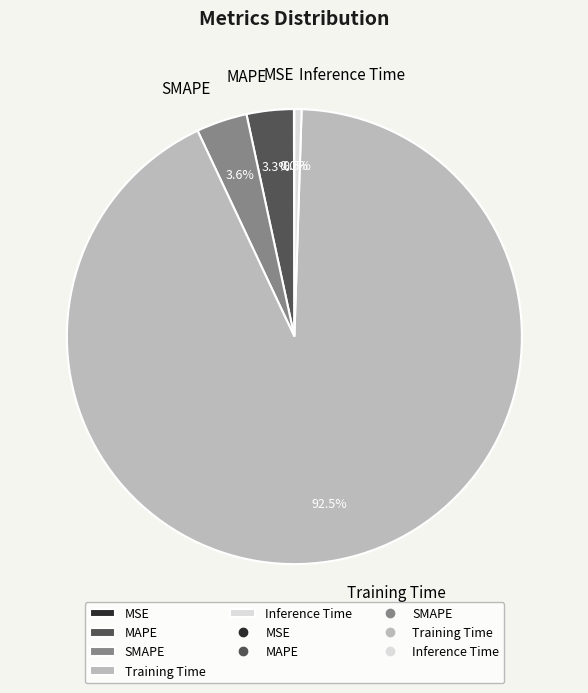

Combined, do Training Time and MAPE account for over 50%?

Yes